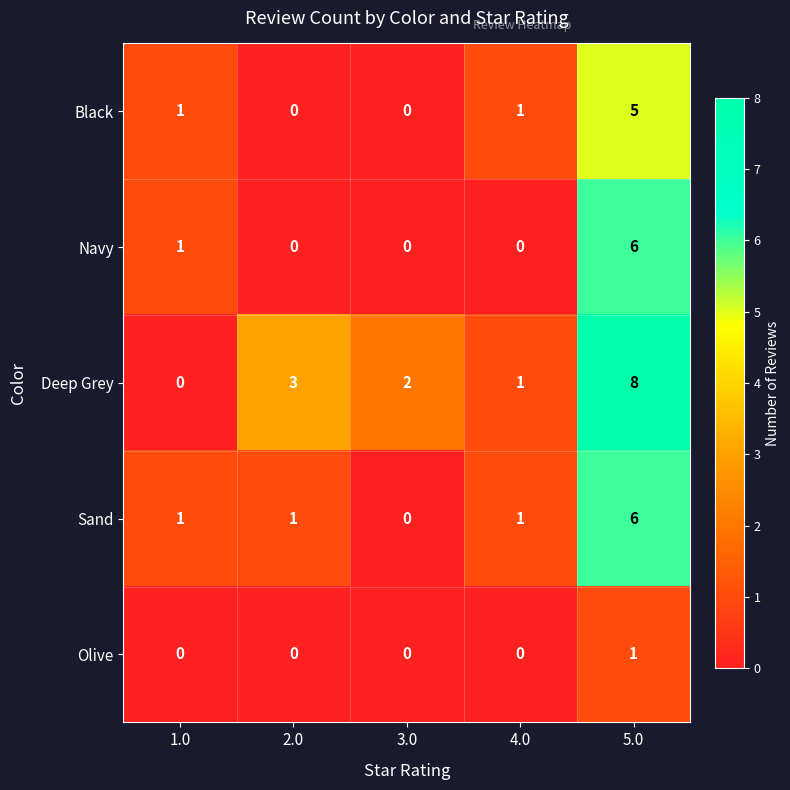

At how many categories does at least one series exceed 0?

5